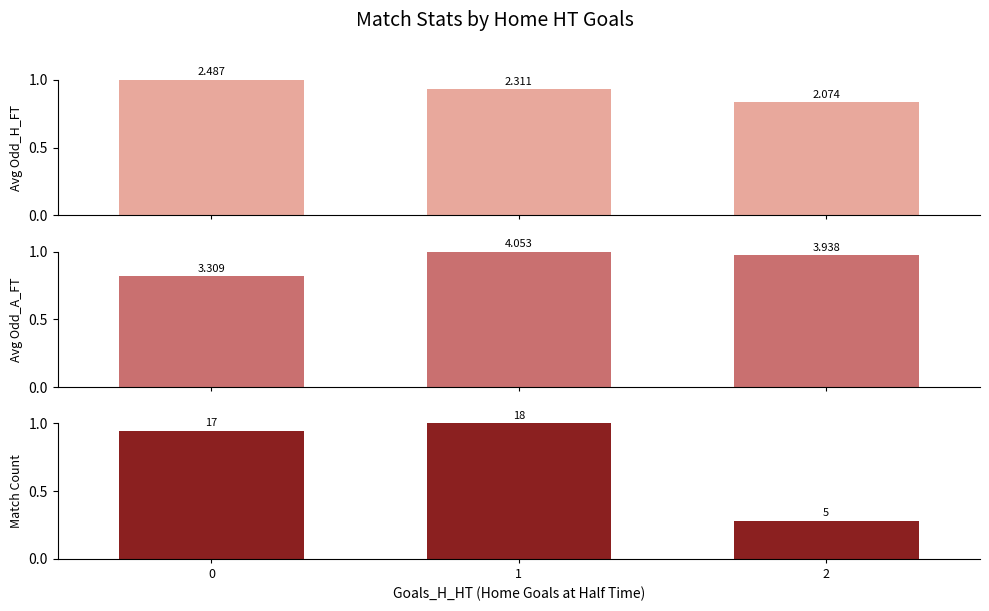

What is the total value across all series at 0?

2.8